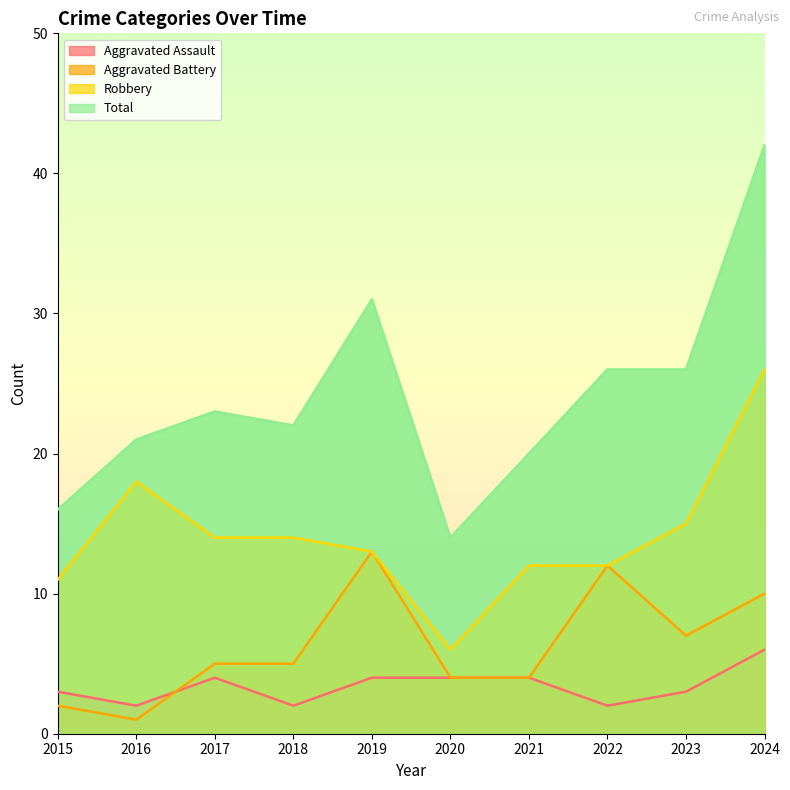

What is the difference between the Robbery values at 2017 and 2015?

3